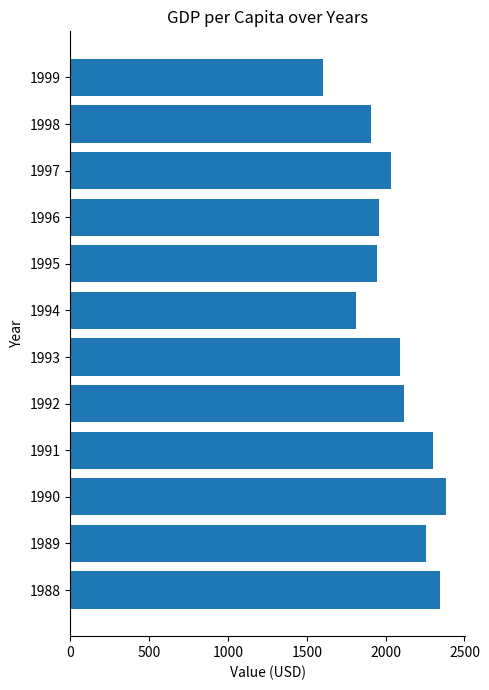

At which category does the chart reach its peak across all series?

1990